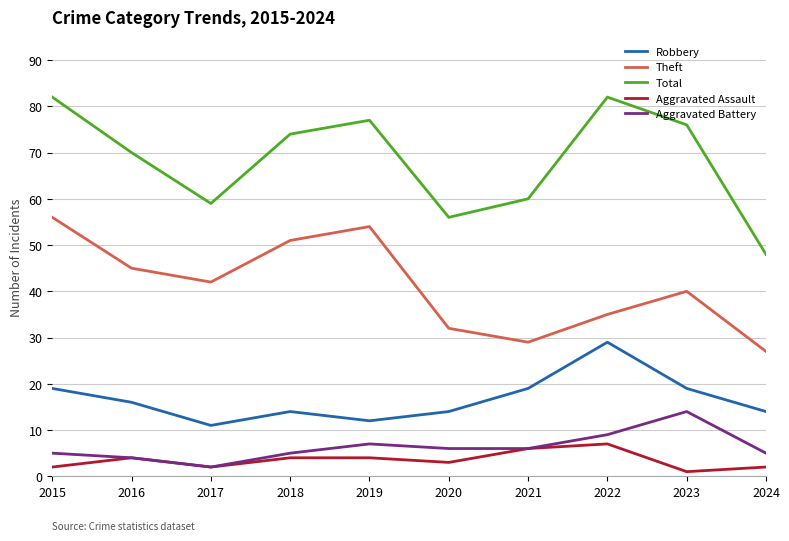

What value does the Aggravated Battery series have at 2017?

2